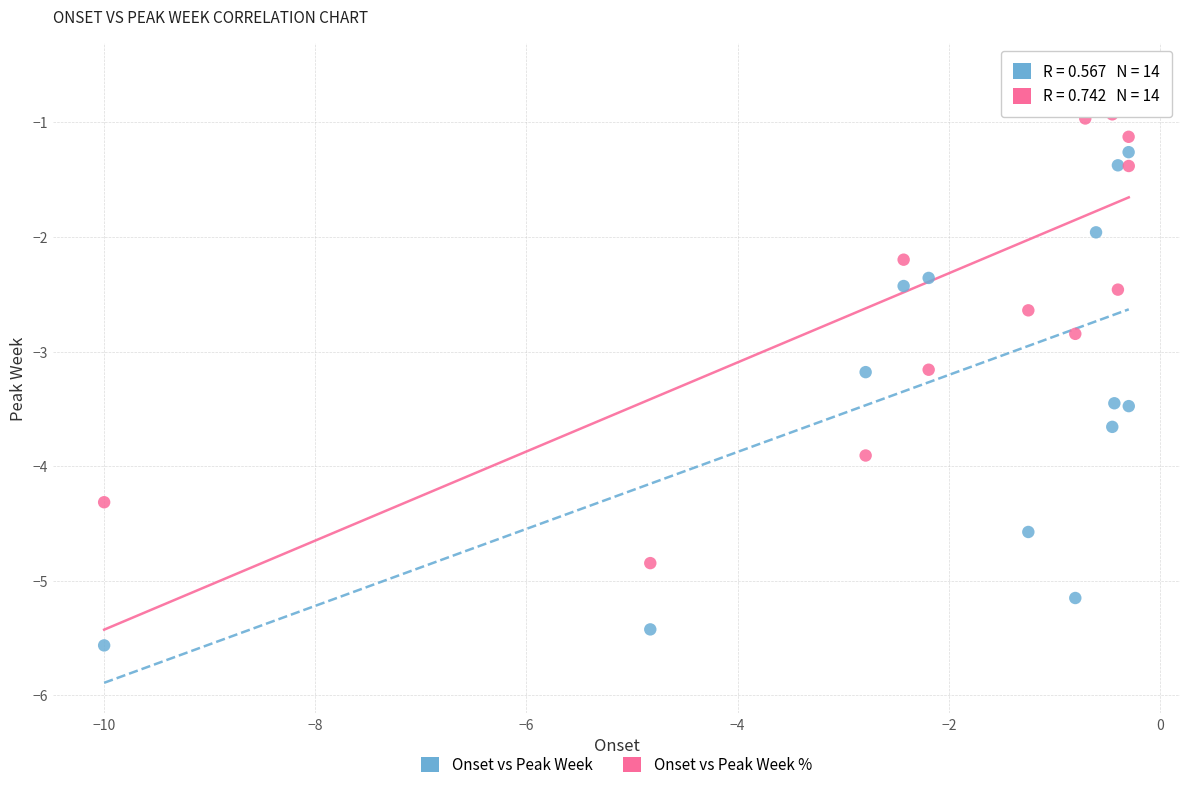

Which series contains the lowest Y value?

Onset vs Peak Week